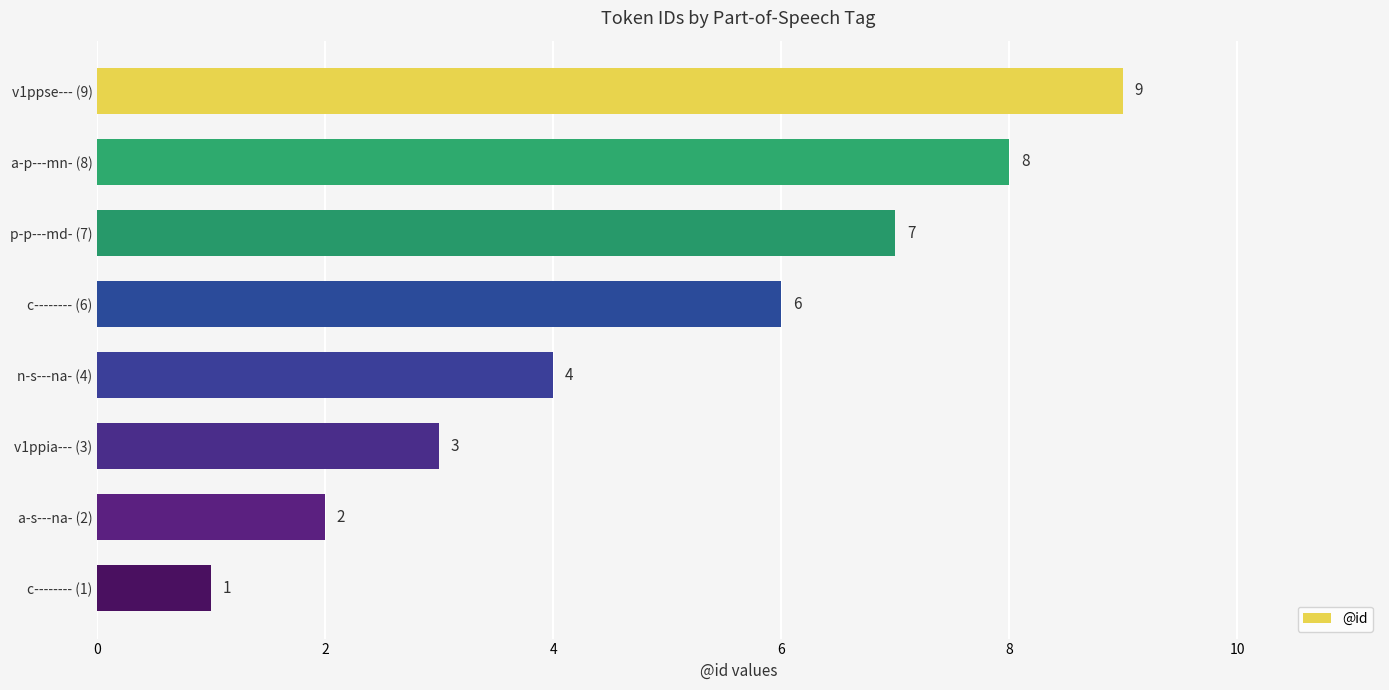

Which has a higher value, a-s---na- (2) or p-p---md- (7)?

p-p---md- (7)